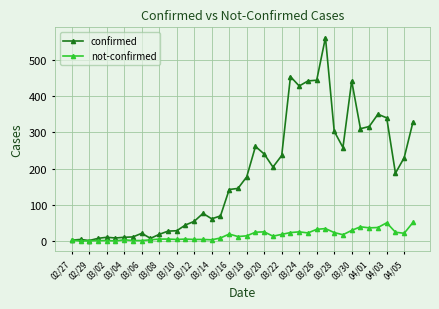

List the series in order of their peak value, lowest first.

not-confirmed, confirmed